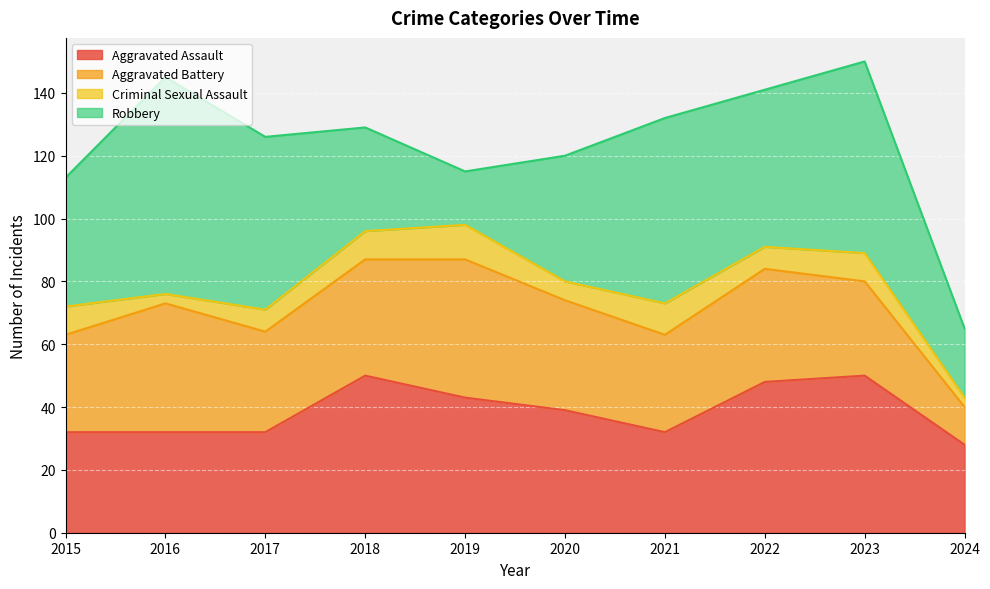

In Aggravated Assault, how many points are lower than both neighbors (excluding endpoints)?

1